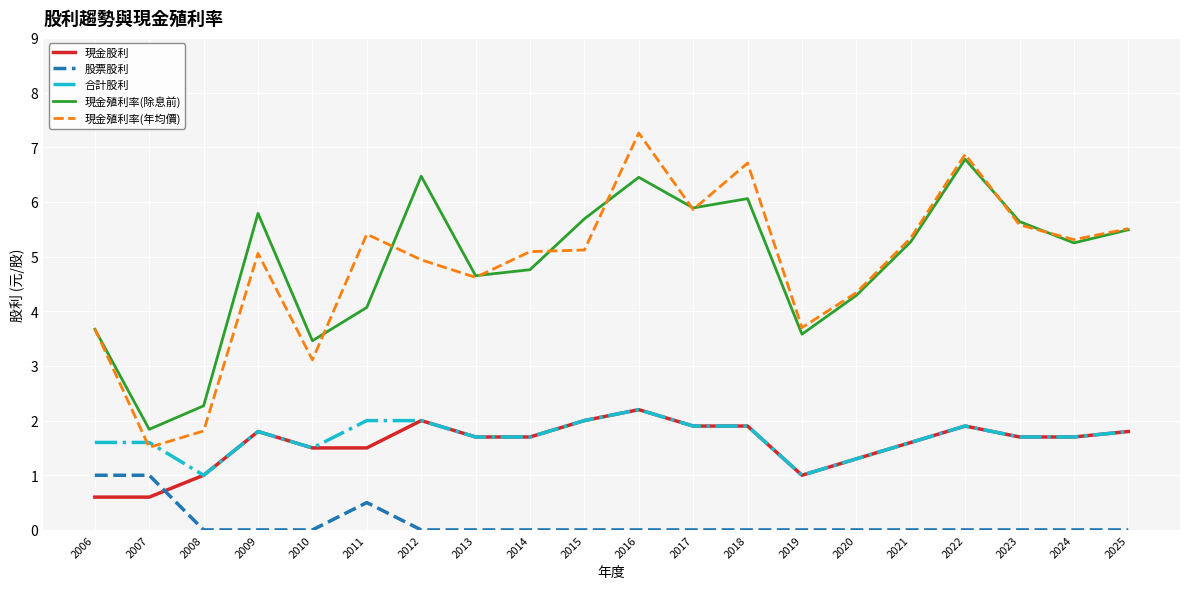

What is the maximum value for 現金殖利率(年均價)?

7.3